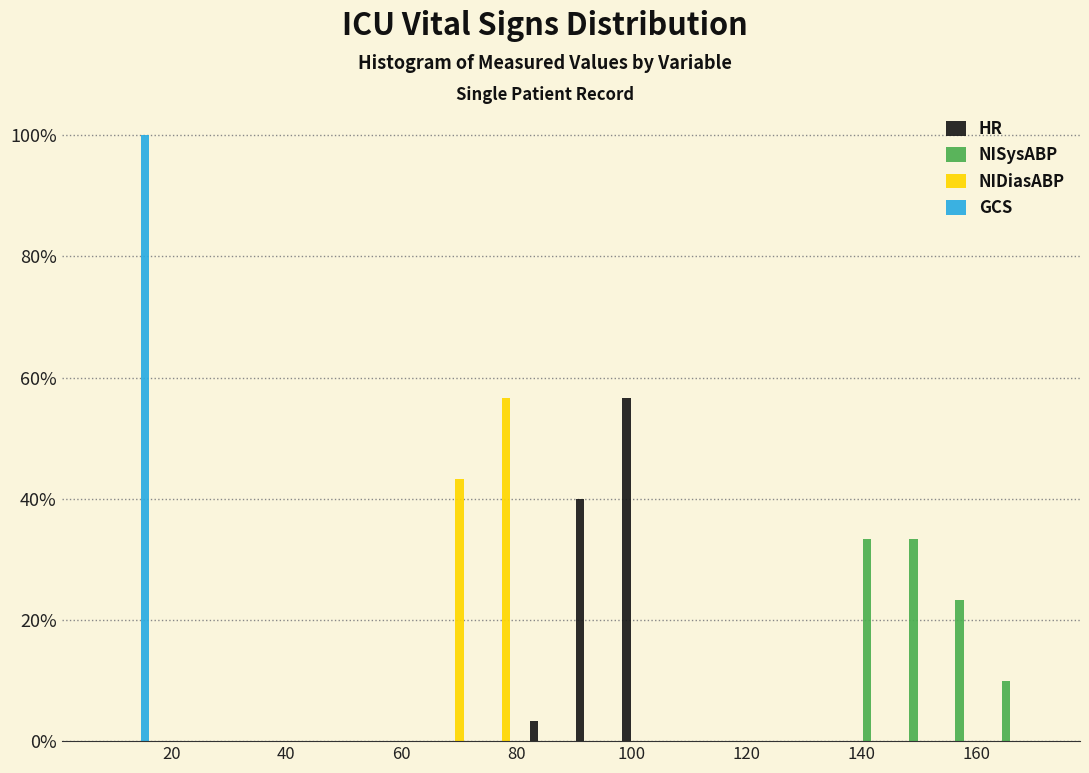

Reading left to right, list every range on the x-axis with the height of the bar of each series over it. Neither the bar edges nor the heights are printed on the chart, so give them approximately, as read against the axes.

10 to 18: HR=0	NISysABP=0	NIDiasABP=0	GCS=100
18 to 26: HR=0	NISysABP=0	NIDiasABP=0	GCS=0
26 to 34: HR=0	NISysABP=0	NIDiasABP=0	GCS=0
34 to 42: HR=0	NISysABP=0	NIDiasABP=0	GCS=0
42 to 50: HR=0	NISysABP=0	NIDiasABP=0	GCS=0
50 to 58: HR=0	NISysABP=0	NIDiasABP=0	GCS=0
58 to 66: HR=0	NISysABP=0	NIDiasABP=0	GCS=0
66 to 74: HR=0	NISysABP=0	NIDiasABP=44	GCS=0
74 to 82: HR=0	NISysABP=0	NIDiasABP=56	GCS=0
82 to 90: HR=4	NISysABP=0	NIDiasABP=0	GCS=0
90 to 98: HR=40	NISysABP=0	NIDiasABP=0	GCS=0
98 to 106: HR=56	NISysABP=0	NIDiasABP=0	GCS=0
106 to 114: HR=0	NISysABP=0	NIDiasABP=0	GCS=0
114 to 122: HR=0	NISysABP=0	NIDiasABP=0	GCS=0
122 to 130: HR=0	NISysABP=0	NIDiasABP=0	GCS=0
130 to 138: HR=0	NISysABP=0	NIDiasABP=0	GCS=0
138 to 146: HR=0	NISysABP=34	NIDiasABP=0	GCS=0
146 to 154: HR=0	NISysABP=34	NIDiasABP=0	GCS=0
154 to 162: HR=0	NISysABP=24	NIDiasABP=0	GCS=0
162 to 170: HR=0	NISysABP=10	NIDiasABP=0	GCS=0